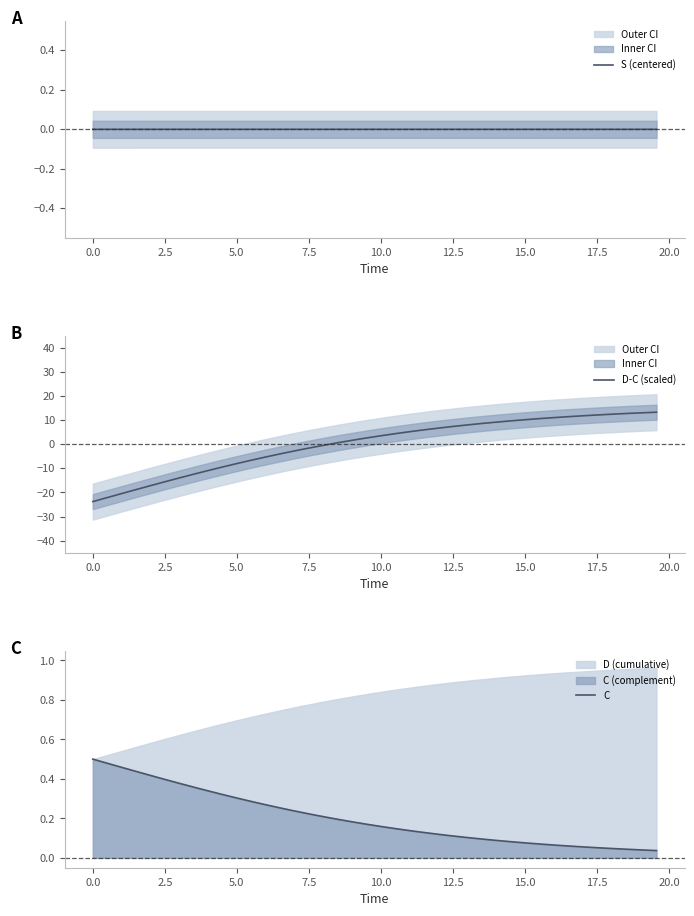

What is the difference between the maximum and minimum values in the D-C (scaled) series?

37.0